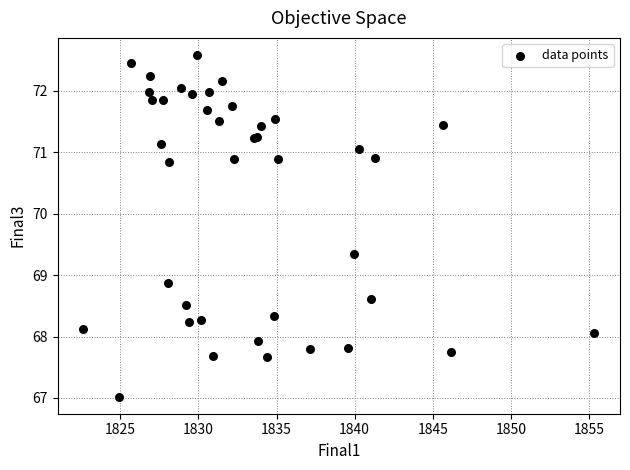

What Y value in the scatter plot is closest to 69?

68.9